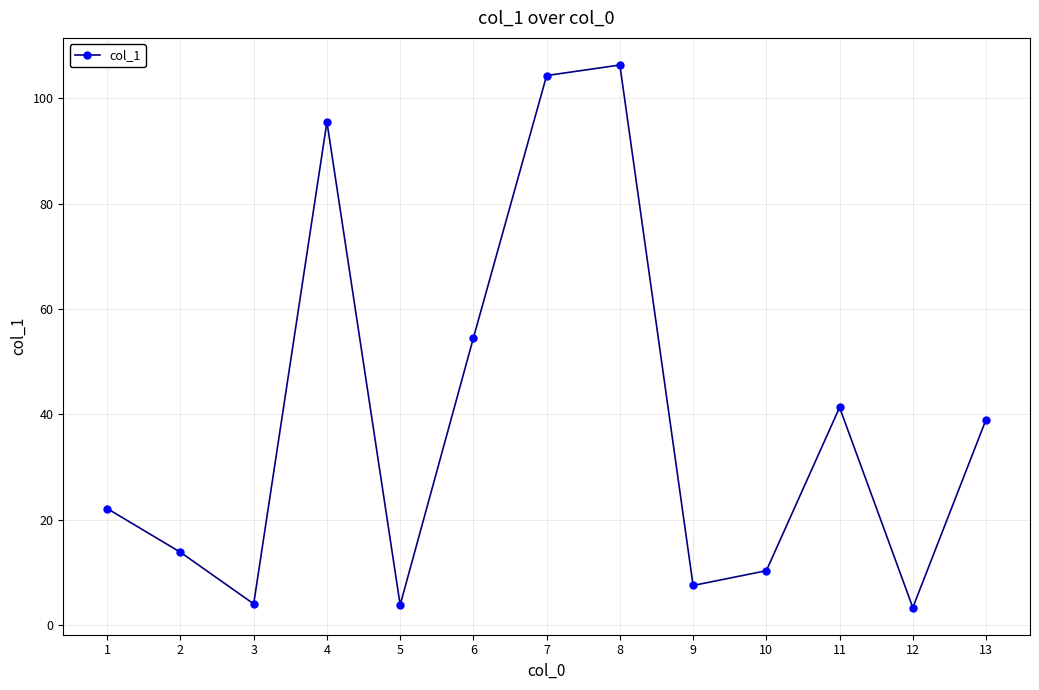

How many series are shown in this chart?

1